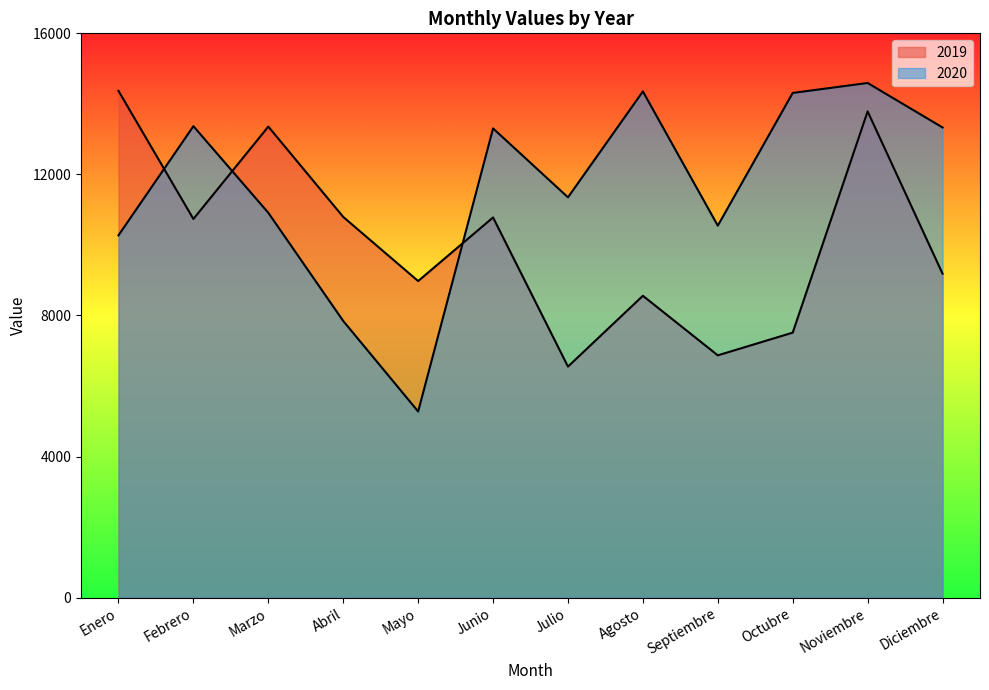

What are all the series names shown in the legend?

2019, 2020